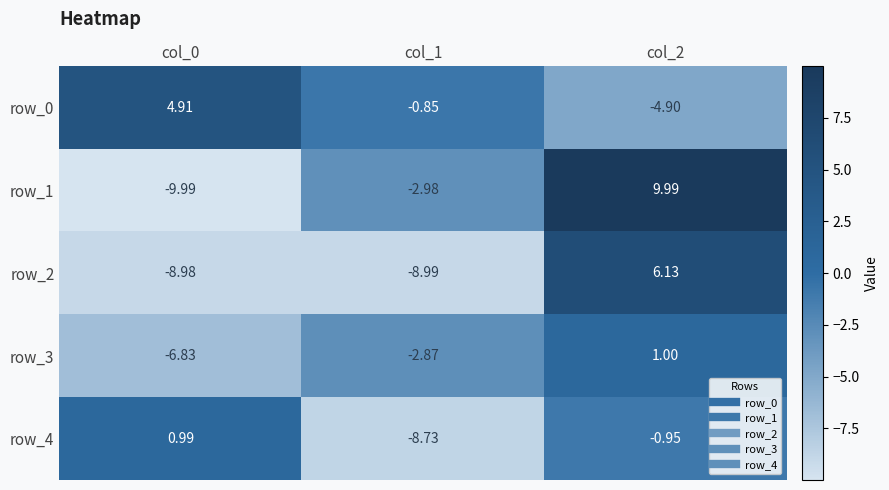

Which label corresponds to the largest value in the chart?

col_2